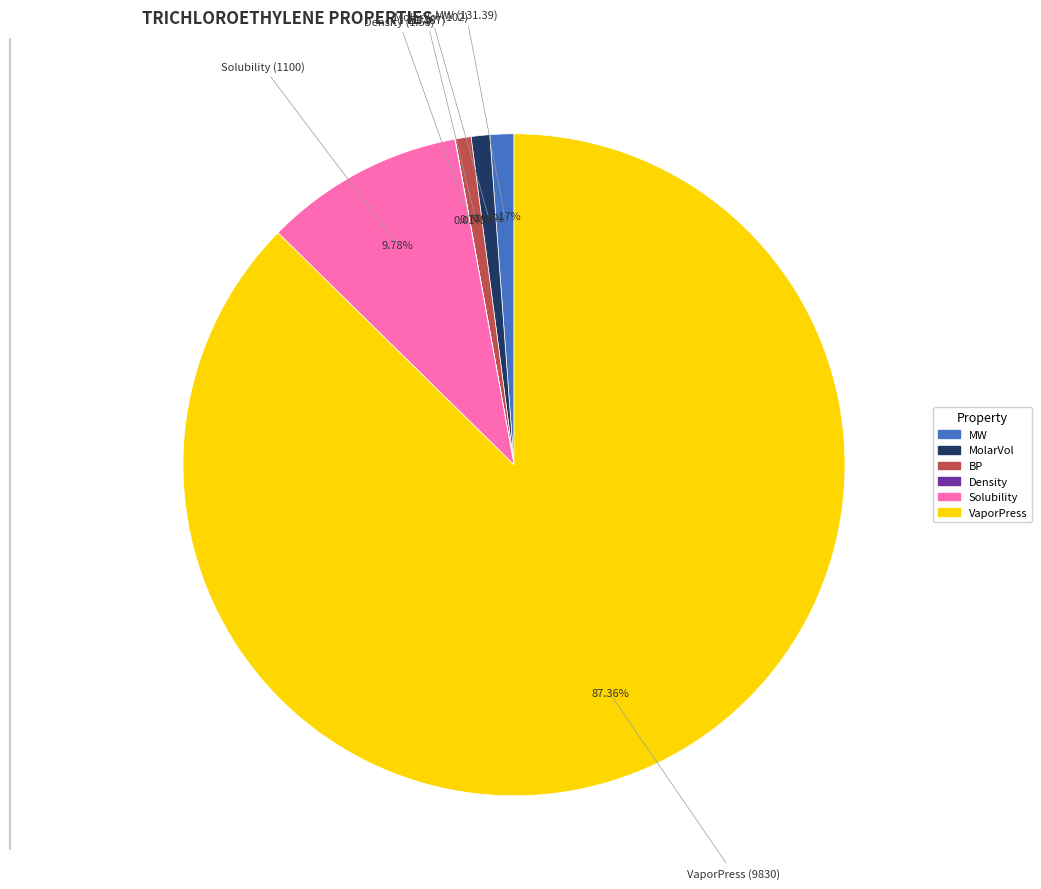

Is the sum of MolarVol and VaporPress greater than half?

Yes